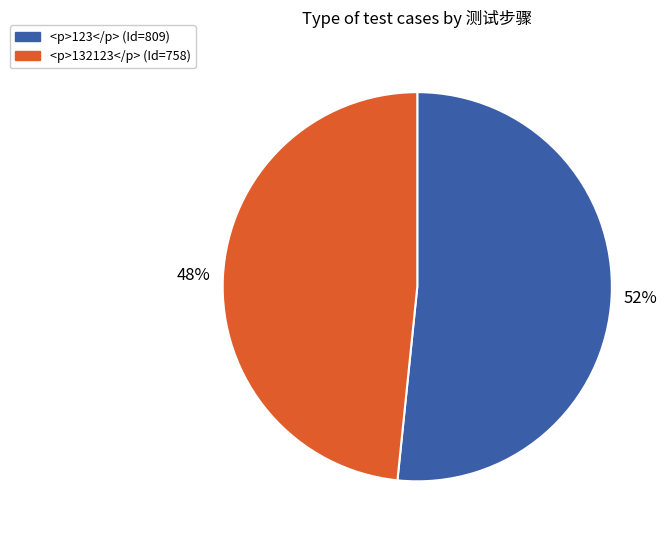

What percentage is the <p>132123</p> slice, to the nearest percent?

48%